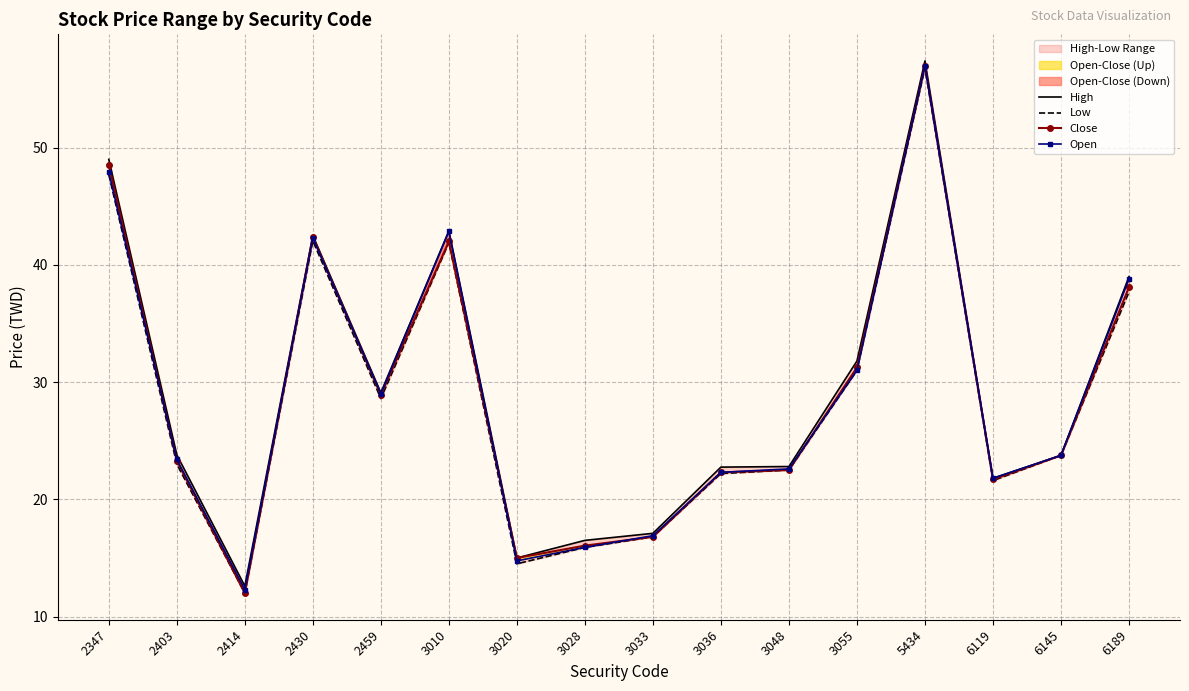

Is it true that Low equals 74.0 at 3010?

False